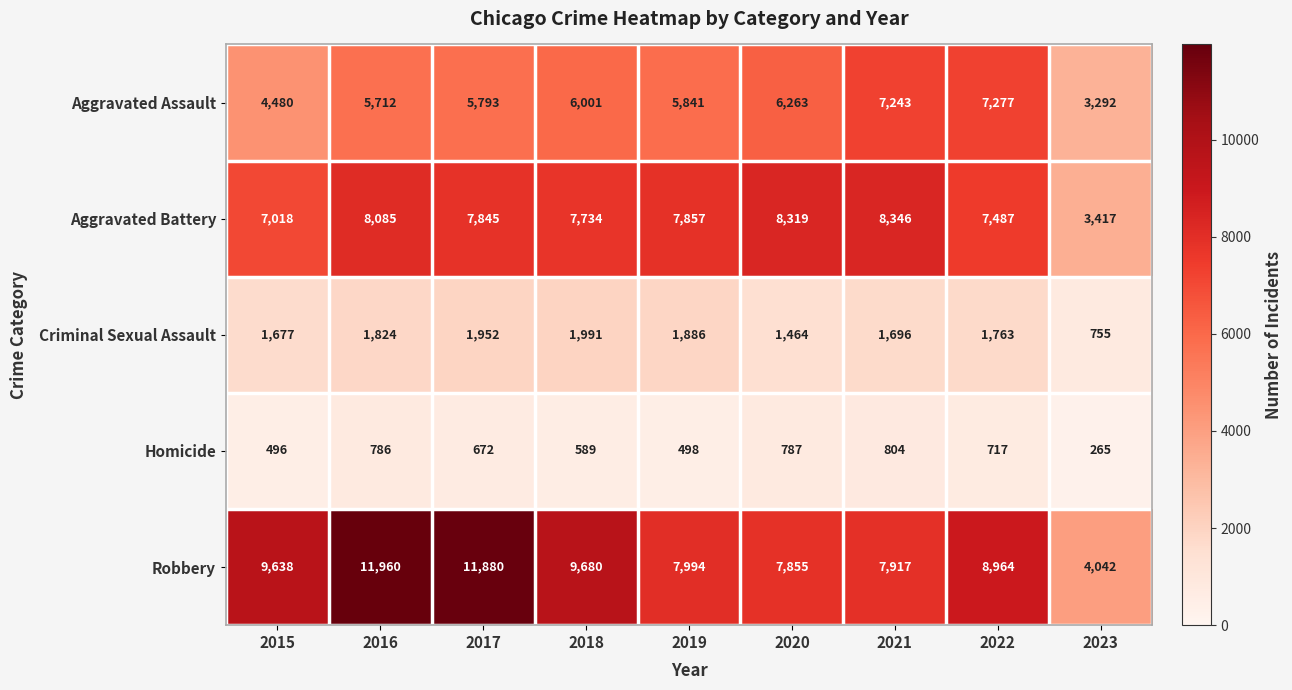

What is the total value across all series at 2020?

24688